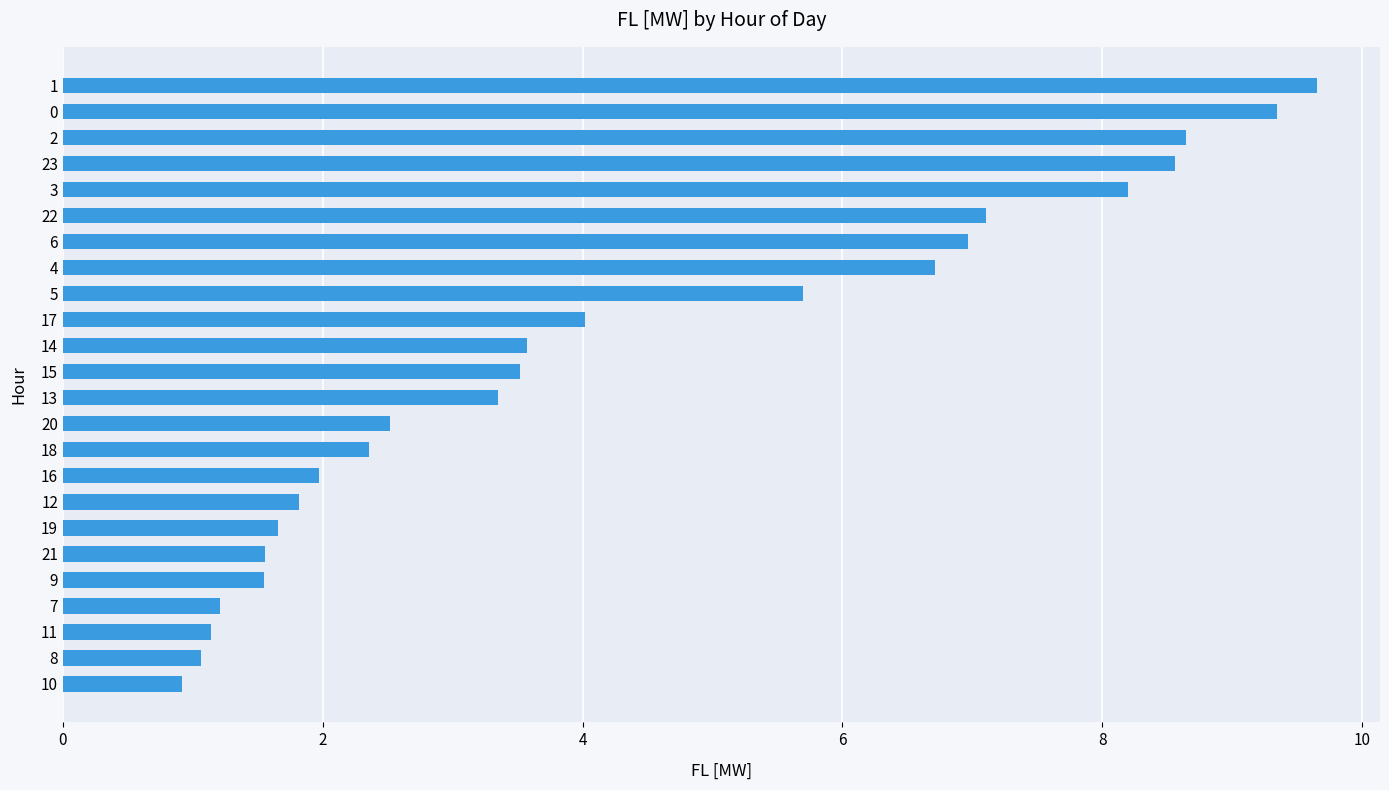

Does the chart contain stacked bars?

No